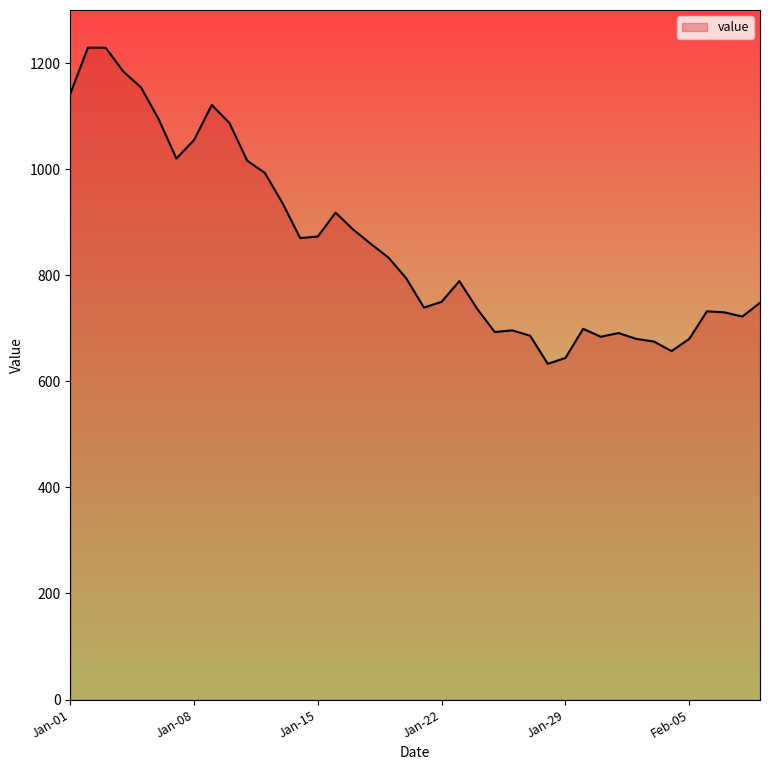

What is the difference between the maximum and minimum values?

596